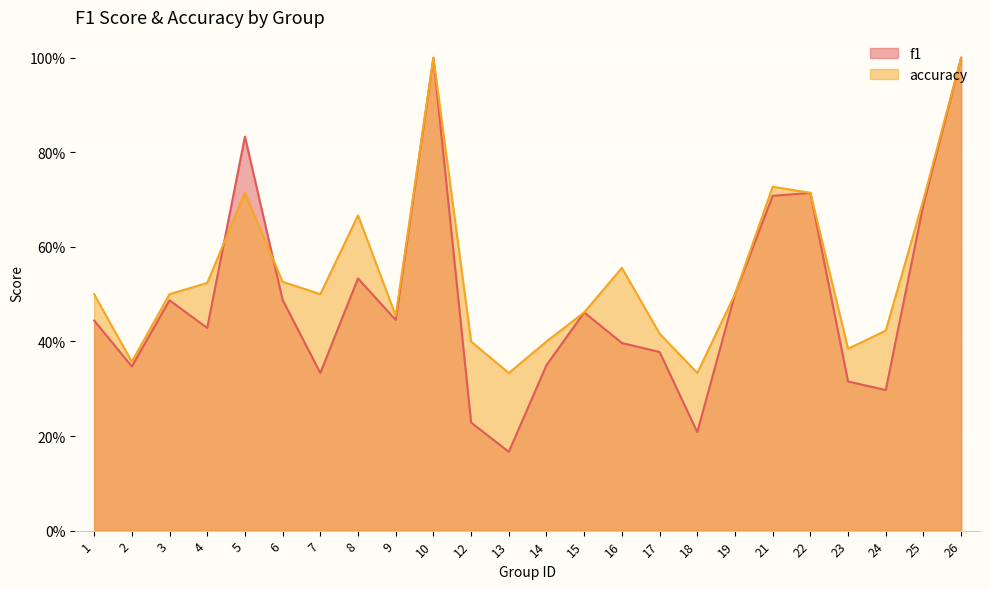

Which series has the widest spread of values?

f1